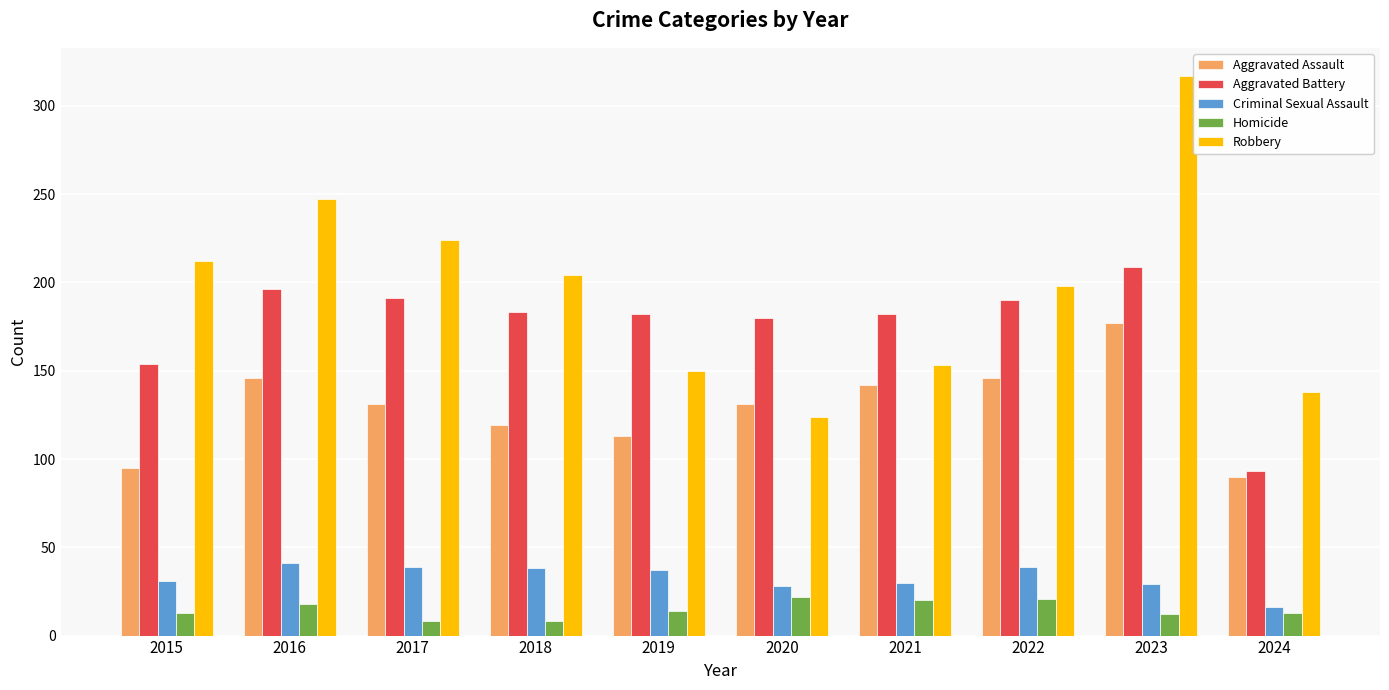

What is the difference between the highest and lowest values at 2018?

196